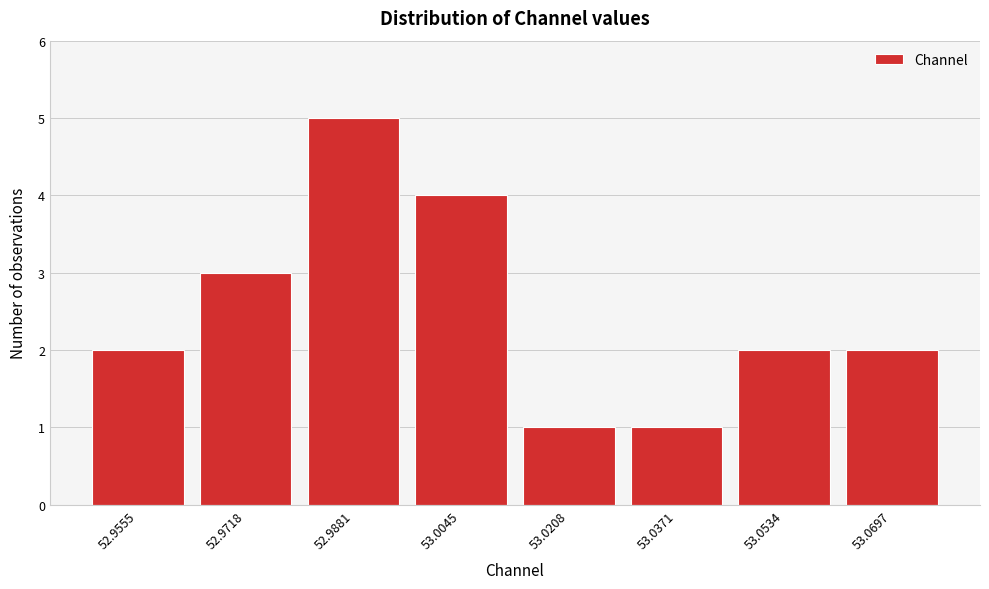

Reading left to right, extract all data points from this chart.

2	3	5	4	1	1	2	2